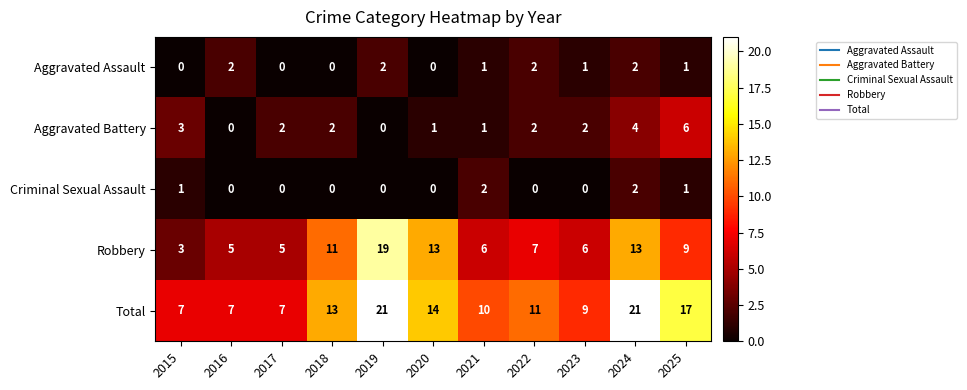

How many values in Aggravated Assault are above zero?

7